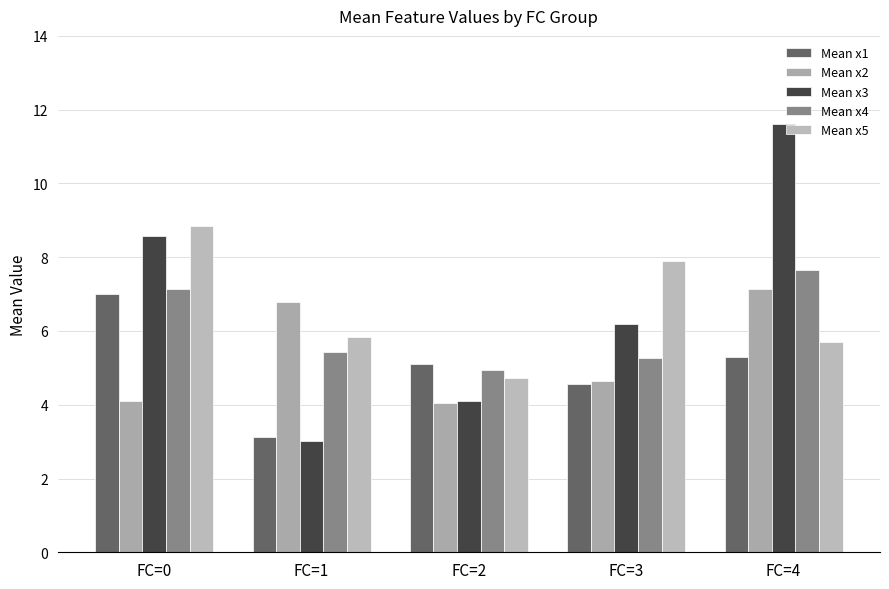

Between FC=1 and FC=3, which series saw the biggest shift?

Mean x3